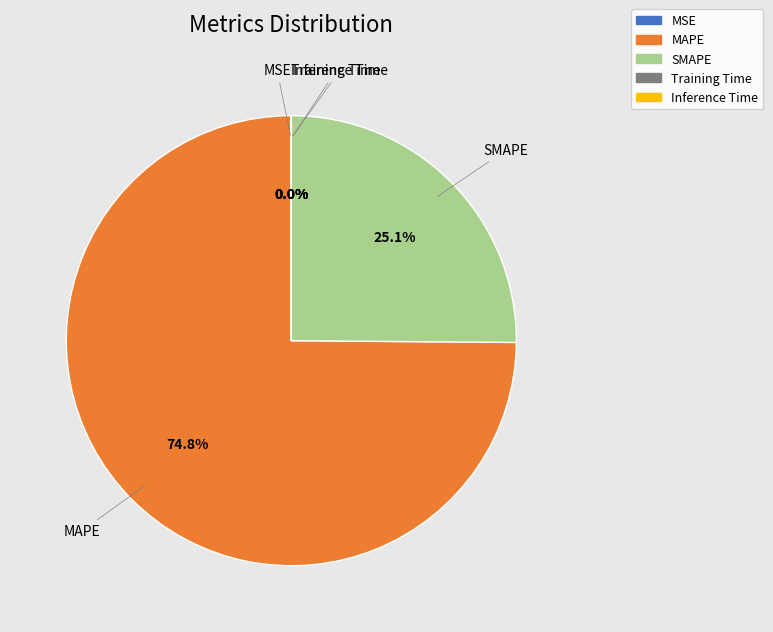

What portion of the pie excludes SMAPE?

74.9%